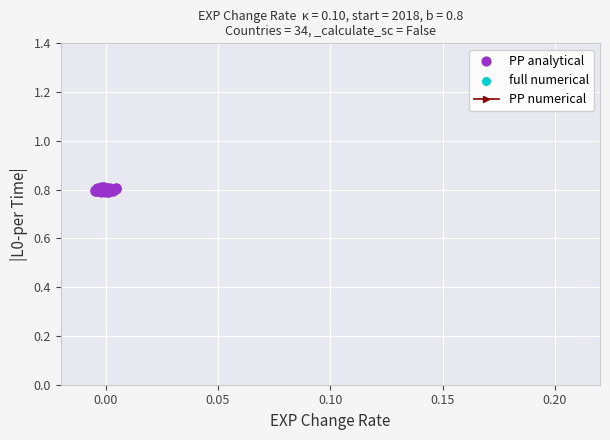

Which series has the widest spread of Y values?

PP analytical